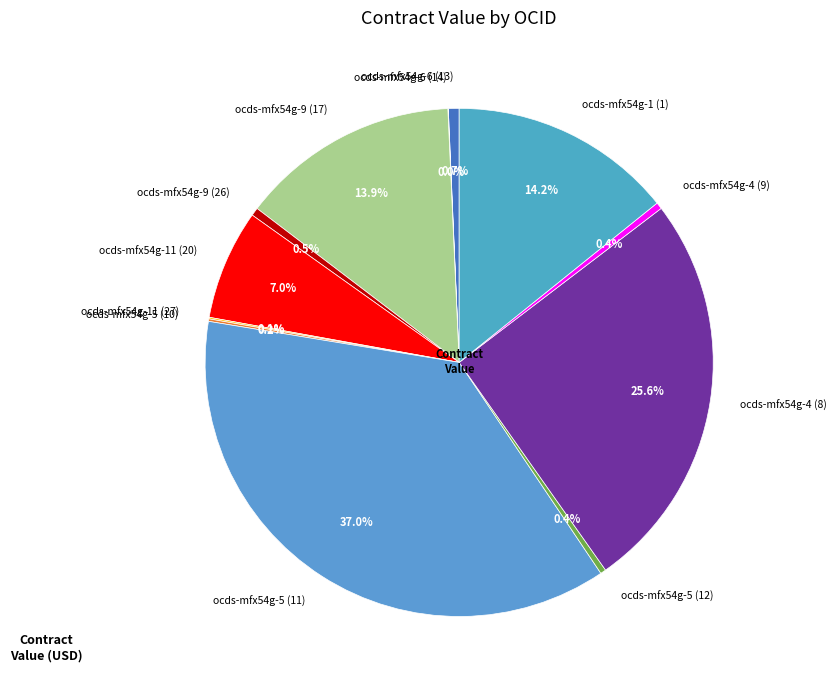

Which has a higher value, ocds-mfx54g-9 (17) or ocds-mfx54g-4 (9)?

ocds-mfx54g-9 (17)